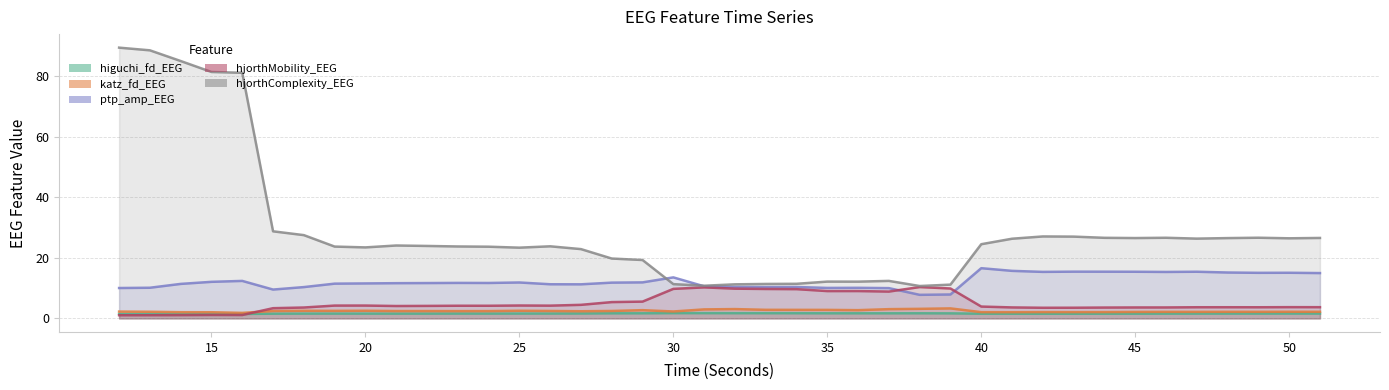

True or false: katz_fd_EEG has more than 1 points higher than both neighbors.

True